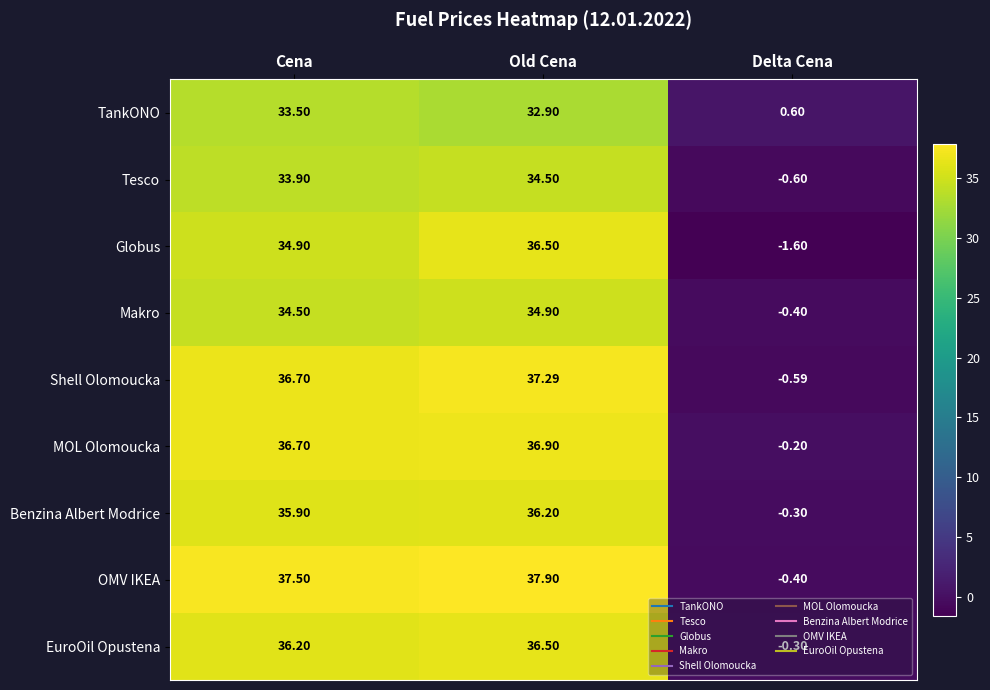

Where does the Tesco series first go above 33?

Cena